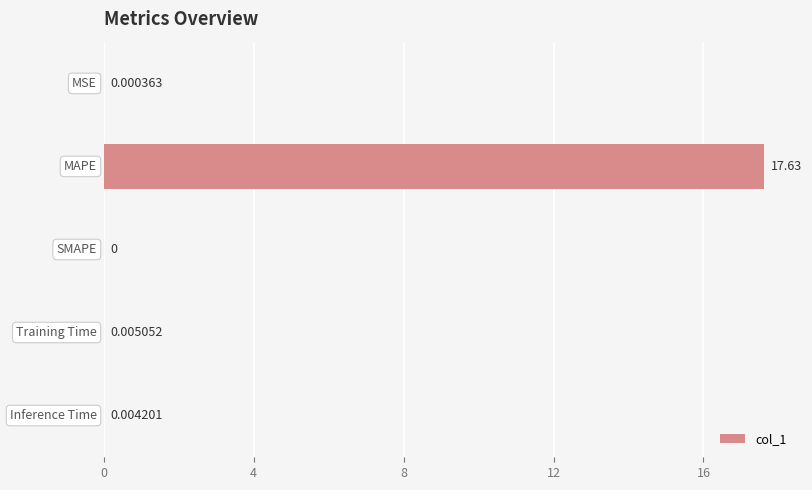

What is the greatest value displayed?

17.6